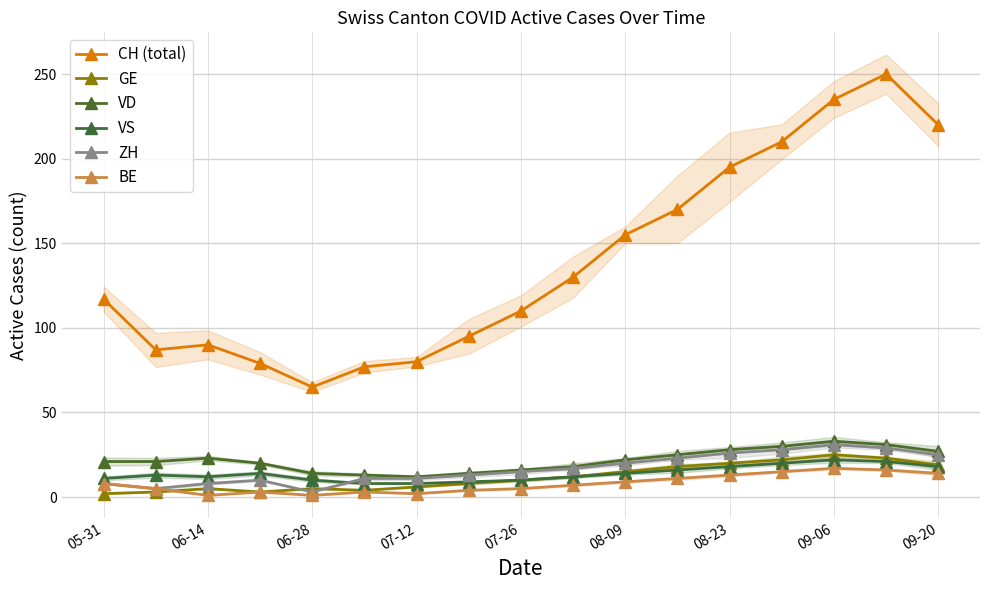

Does the chart have visible grid lines?

Yes